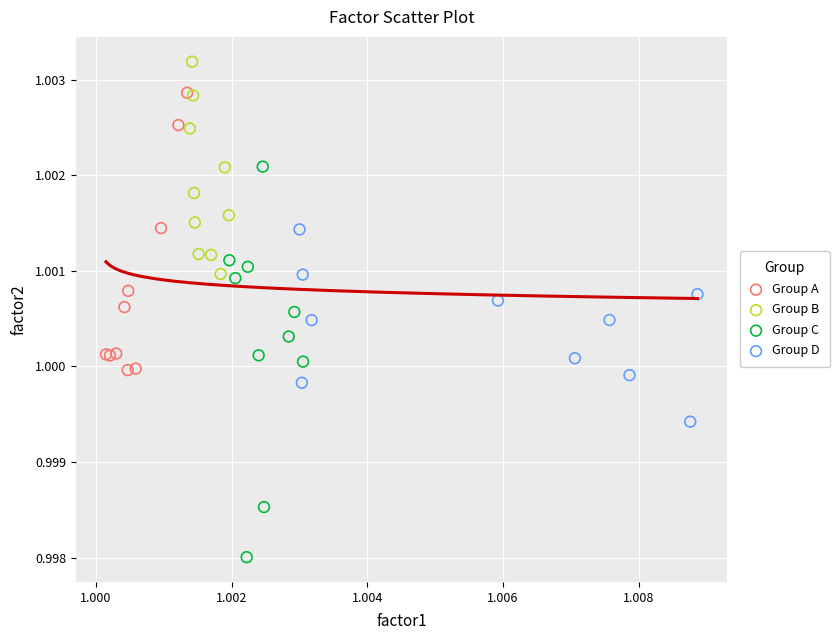

Which series has the widest spread of Y values?

Group C